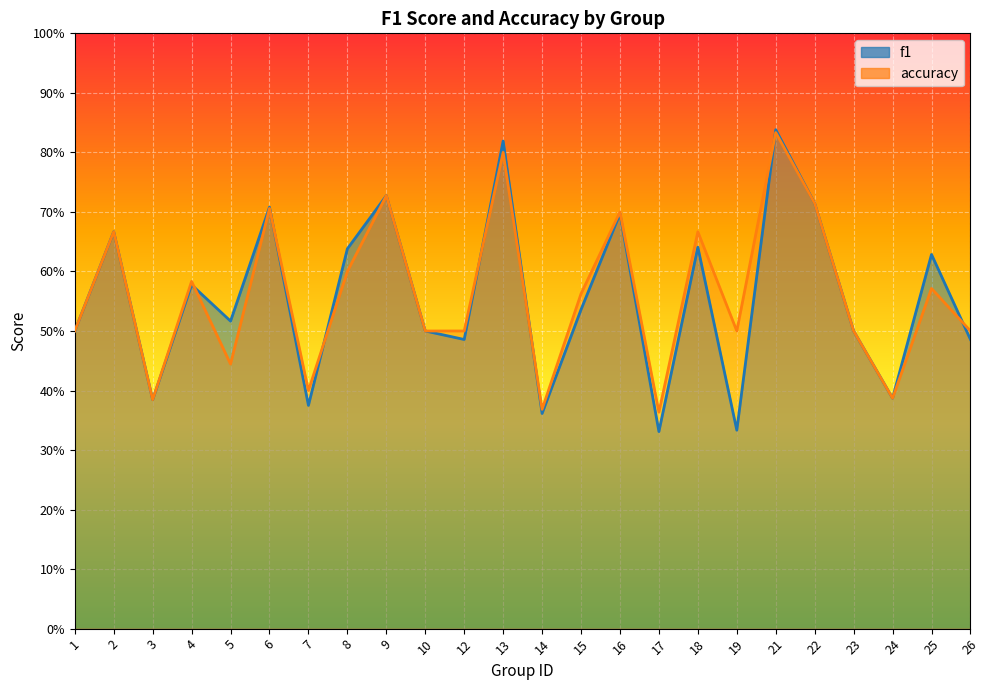

Rank the categories by f1 value from highest to lowest.

21, 13, 9, 22, 6, 16, 2, 18, 8, 25, 4, 15, 5, 1, 10, 23, 12, 26, 24, 3, 7, 14, 19, 17